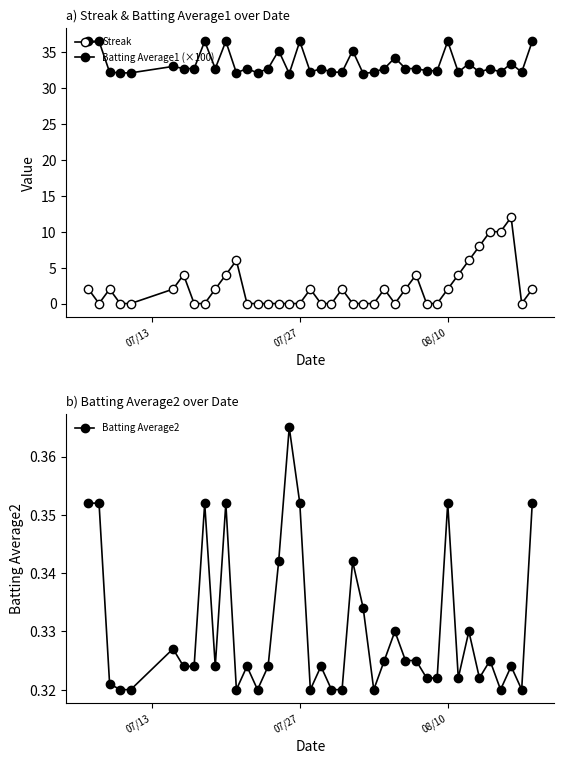

What are all the series names shown in the legend?

Streak, Batting Average1 (×100), Batting Average2